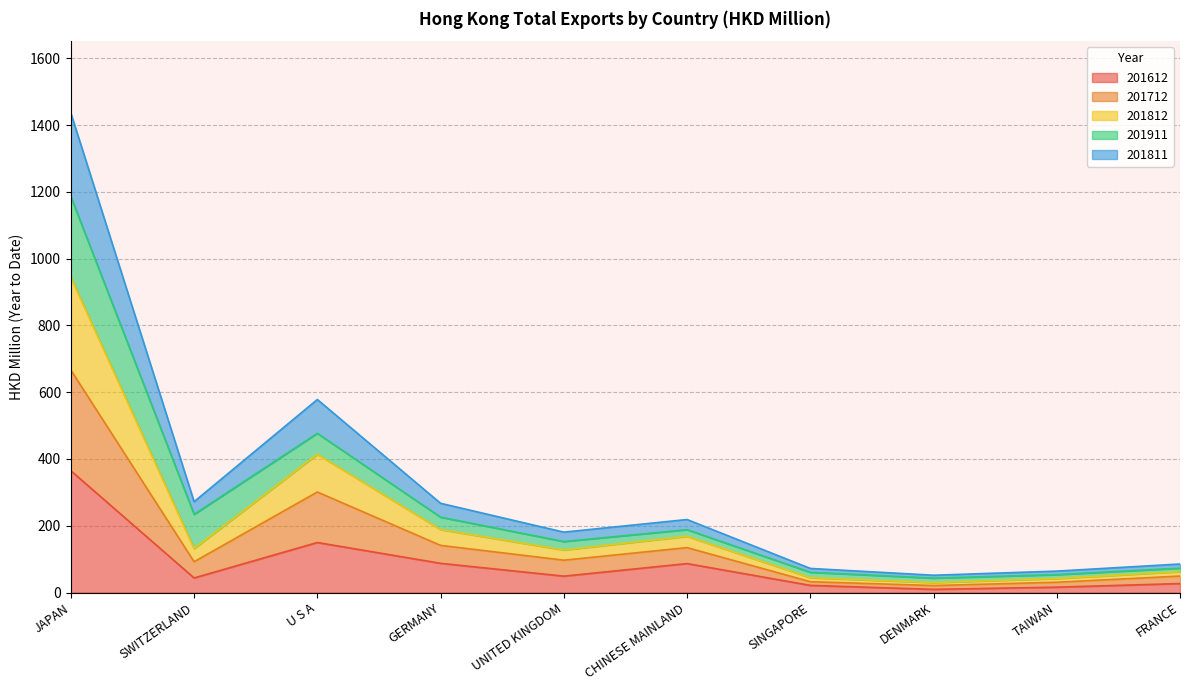

Is it true that 201811 equals 77.2 at DENMARK?

False